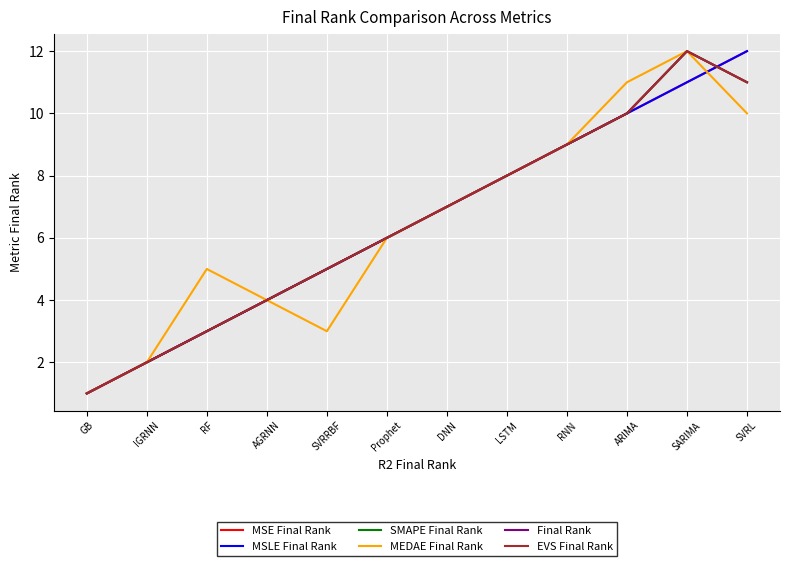

What is the sum of the MSE Final Rank values at SARIMA and RF?

14